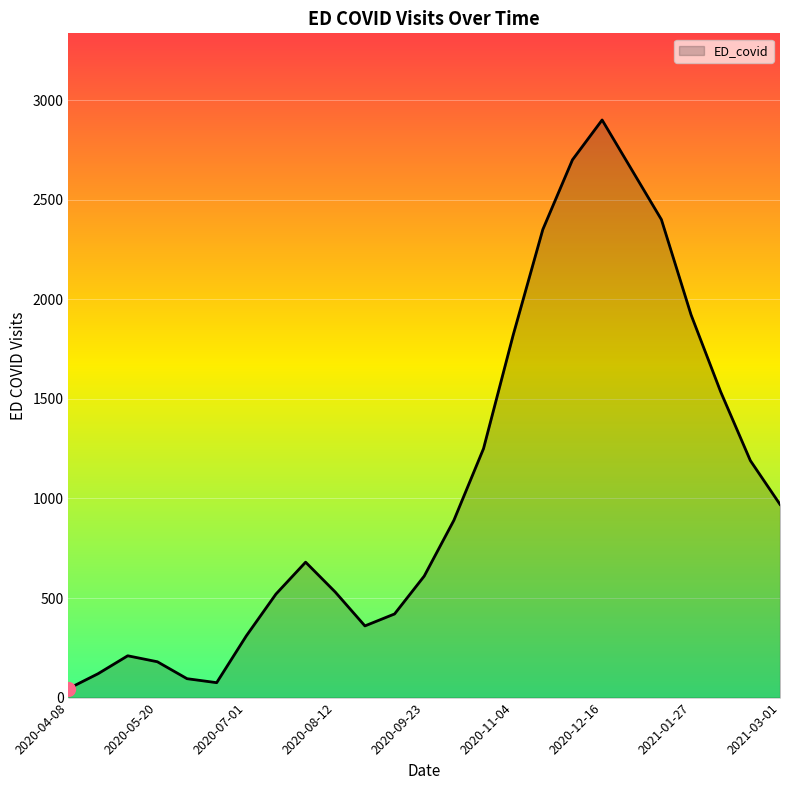

What is the sum of all values?

26732